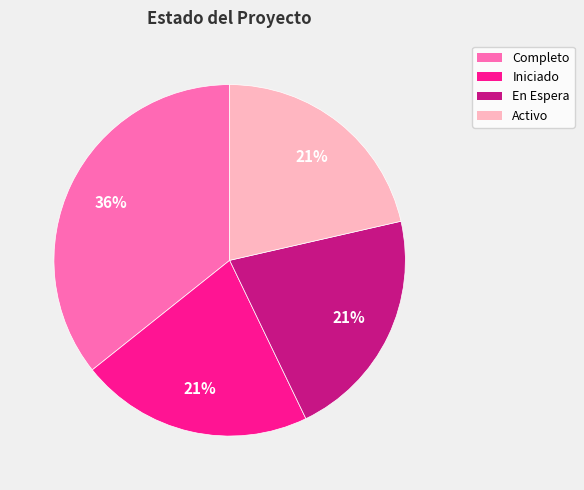

To the nearest percent, what percentage of the pie is En Espera?

21%